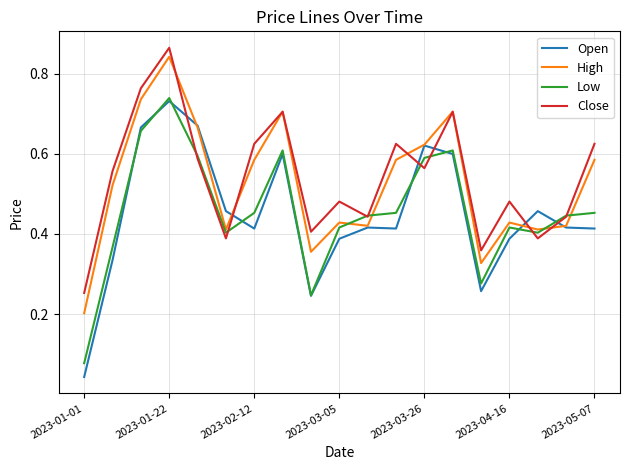

Which series ends up on top after the final intersection of Open and Close?

Close